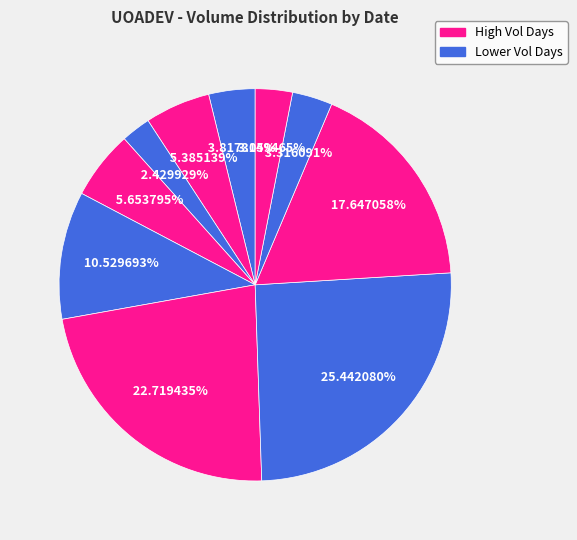

Rank the categories by value from highest to lowest.

2020-04-08, 2020-04-07, 2020-04-09, 2020-04-06, 2020-04-03, 2020-04-01, 2020-03-31, 2020-04-10, 2020-04-13, 2020-04-02